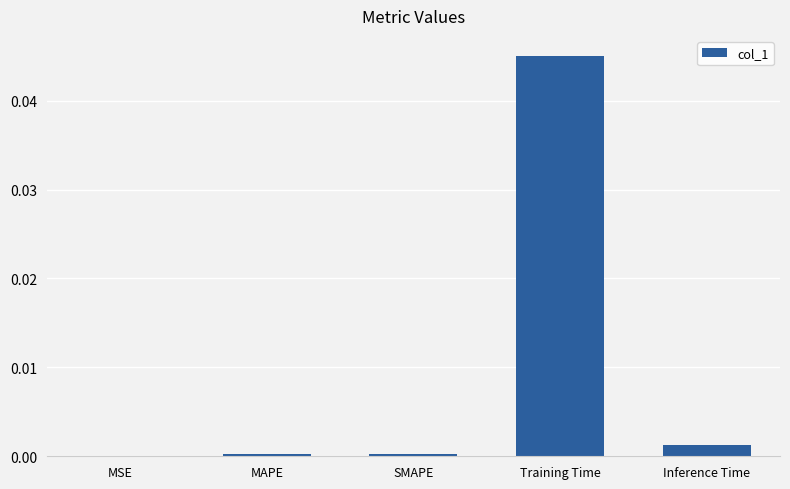

Which label corresponds to the largest value in the chart?

Training Time